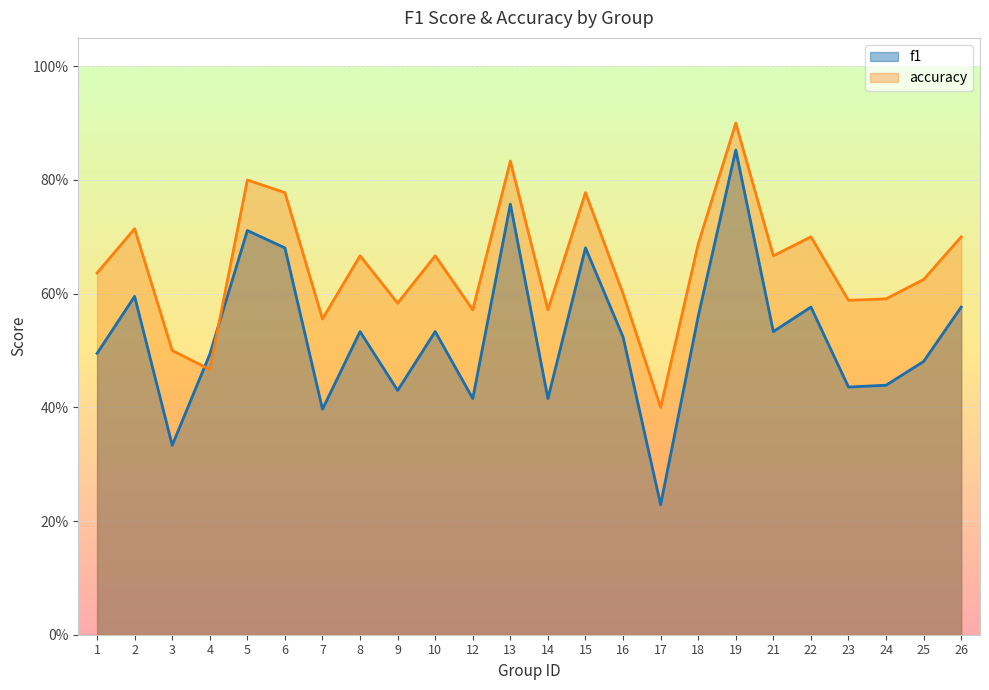

Rank the series at 6 from lowest to highest value.

f1, accuracy